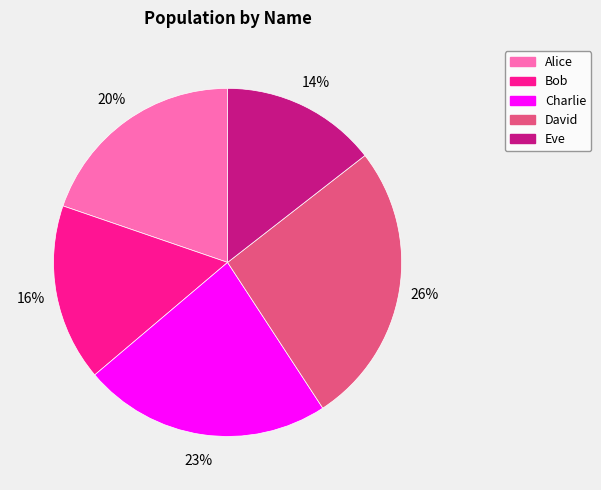

Rank the categories by value from highest to lowest.

David, Charlie, Alice, Bob, Eve